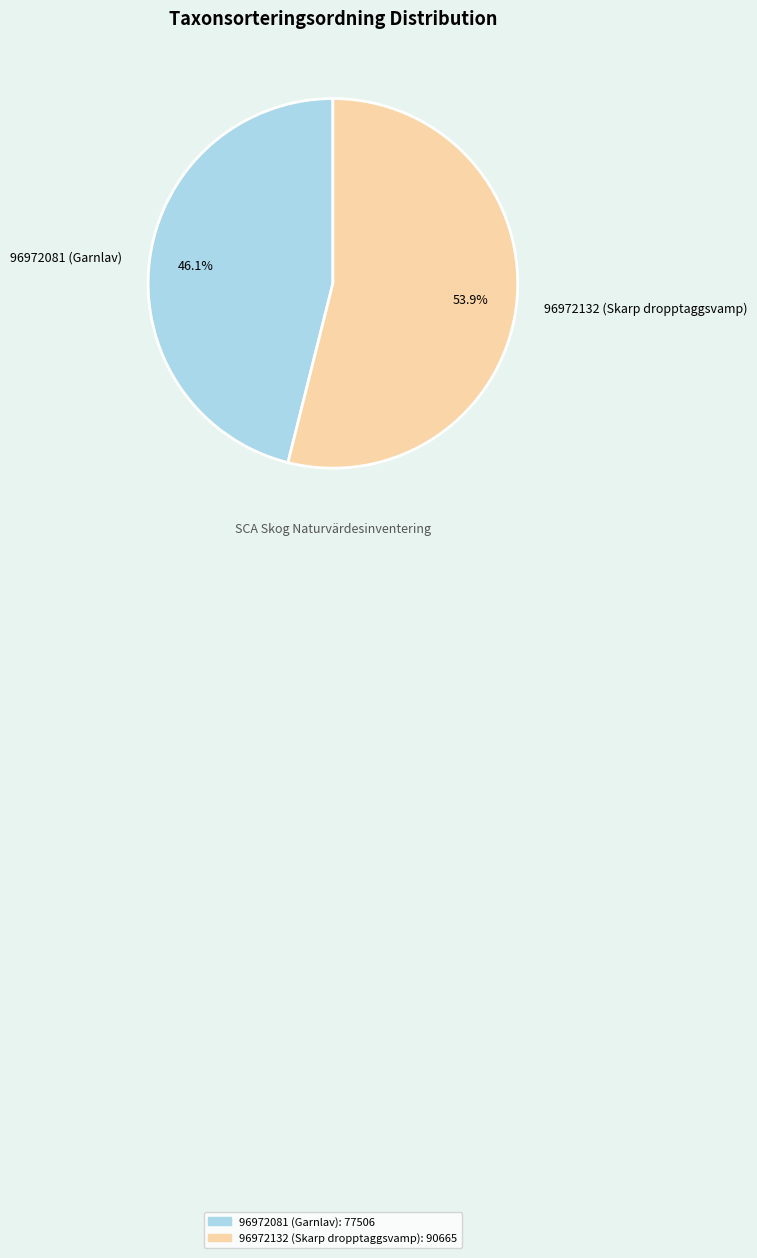

How many slices are in this pie chart?

2